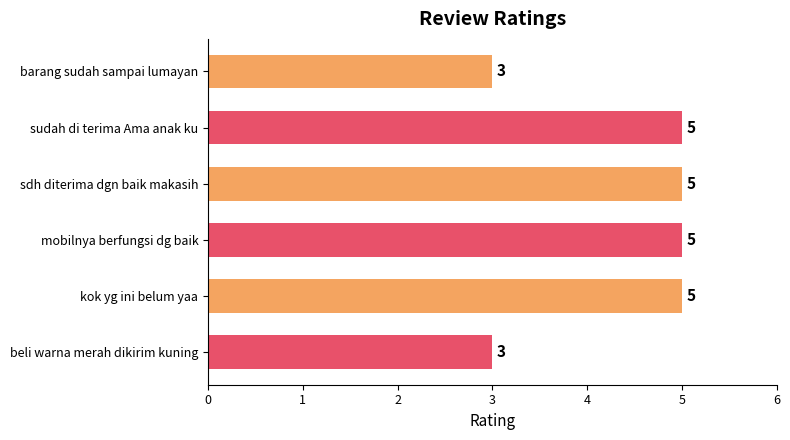

True or false: the data shows 2 at beli warna merah dikirim kuning.

False